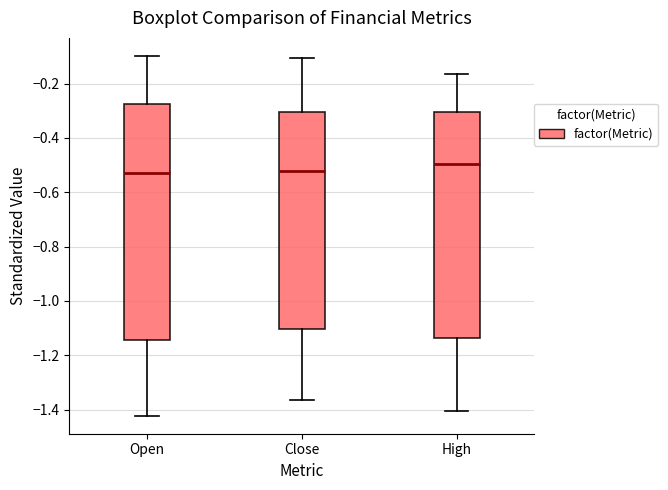

Comparing the boxes themselves (not the whiskers), which one is the tallest?

Open